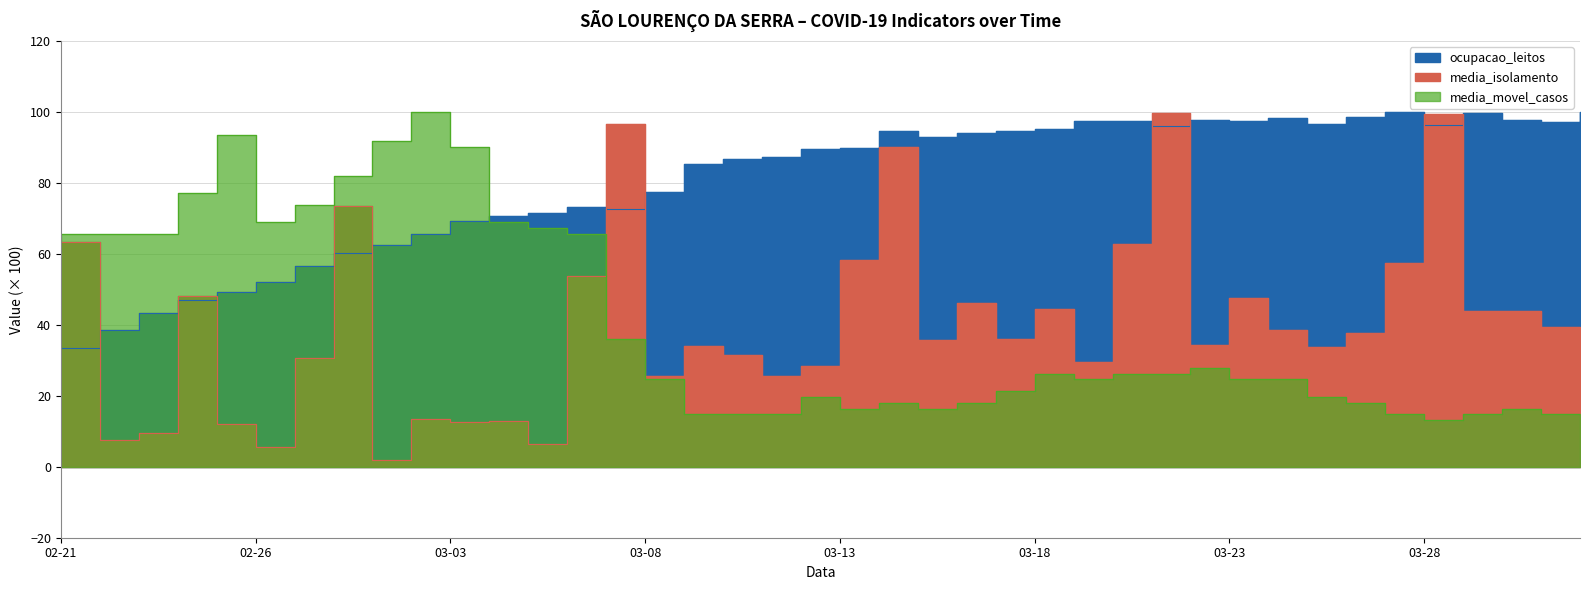

What position from the left is 03-03?

11